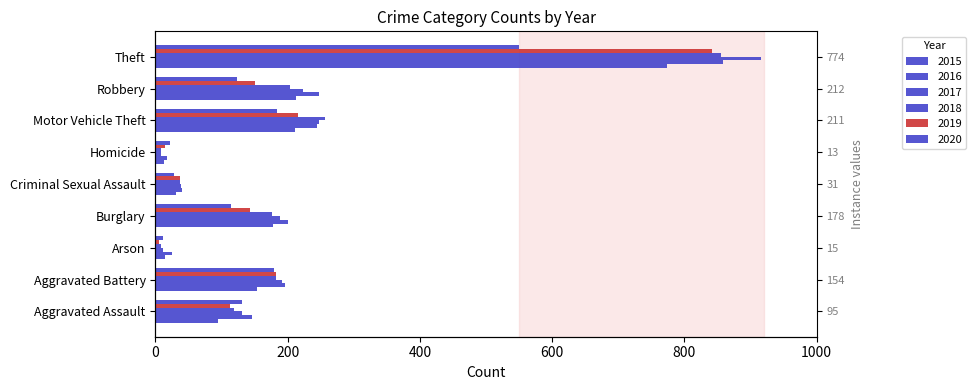

True or false: 2017 has a value of 191 at Aggravated Battery.

True